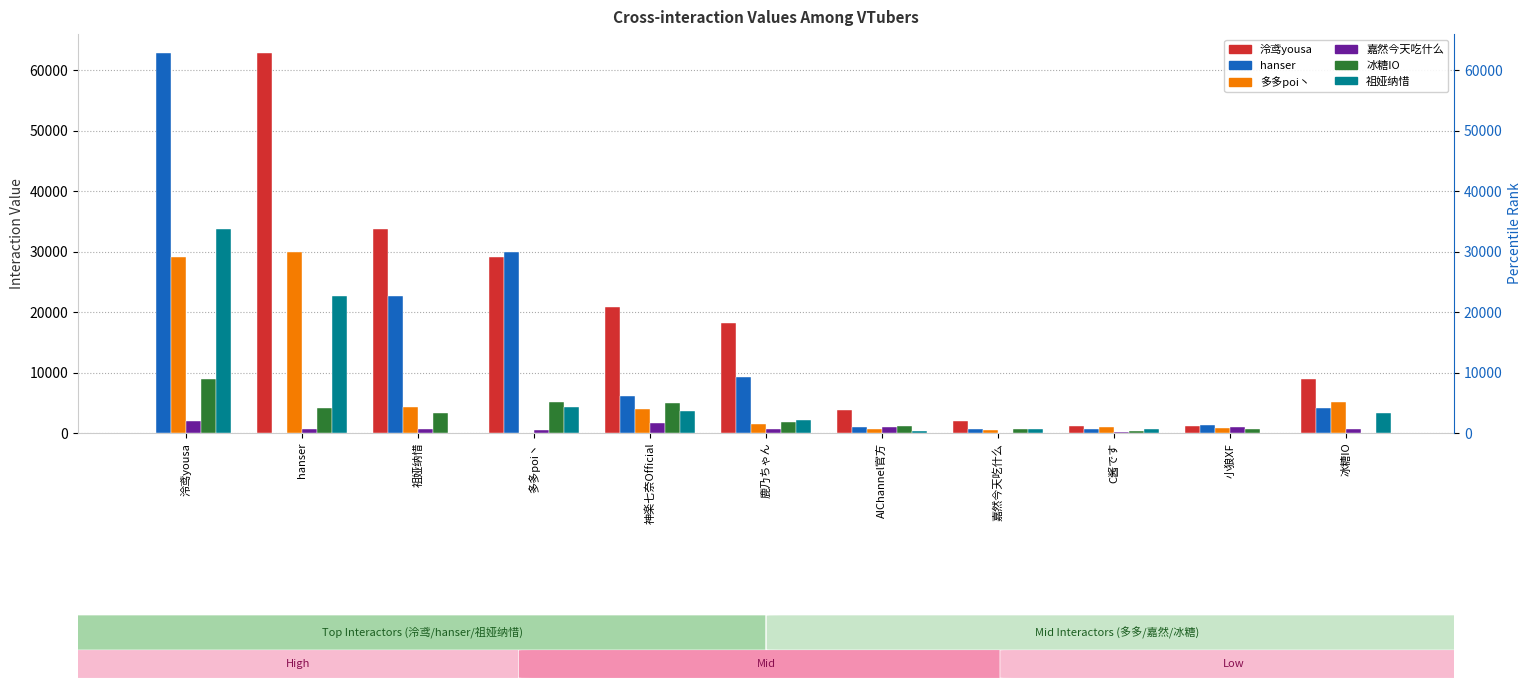

Reading left to right, transcribe all the data shown in this chart.

泠鸢yousa: 0.0	62812.7	33645.6	29121.6	20763.2	18188.8	3761.2	1993.6	1179.2	1186.0	8930.9
hanser: 62812.7	0.0	22613.7	29903.8	6070.6	9185.4	977.5	597.2	724.4	1387.0	4125.2
多多poi丶: 29121.6	29903.8	4283.8	0.0	3909.8	1556.8	629.5	577.4	1050.8	893.3	5047.4
嘉然今天吃什么: 1993.6	597.2	628.7	577.4	1687.8	672.1	1019.1	0.0	157.4	964.1	671.1
冰糖IO: 8930.9	4125.2	3318.5	5047.4	5011.0	1884.5	1176.7	671.1	360.8	636.1	0.0
祖娅纳惜: 33645.6	22613.7	0.0	4283.8	3577.9	2137.0	360.1	628.7	715.1	0.0	3318.5